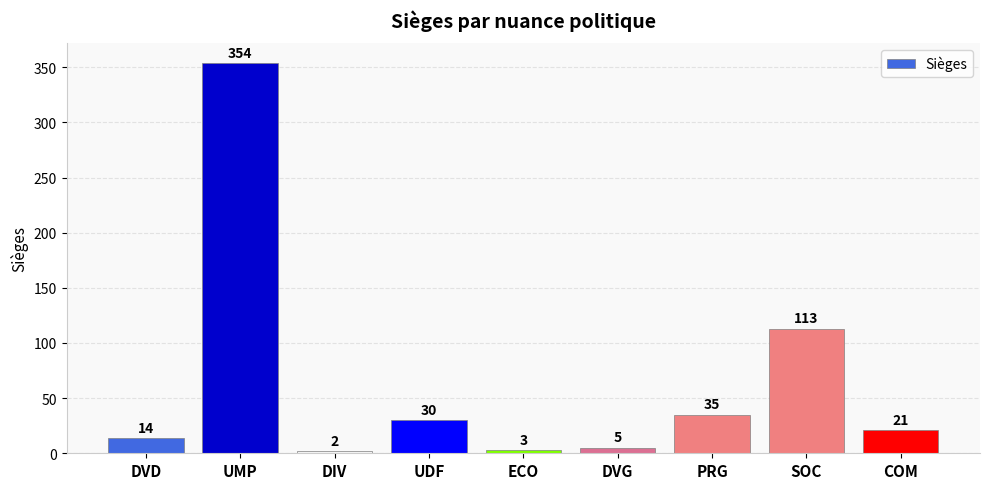

List the labels in order of value, smallest first.

DIV, ECO, DVG, DVD, COM, UDF, PRG, SOC, UMP